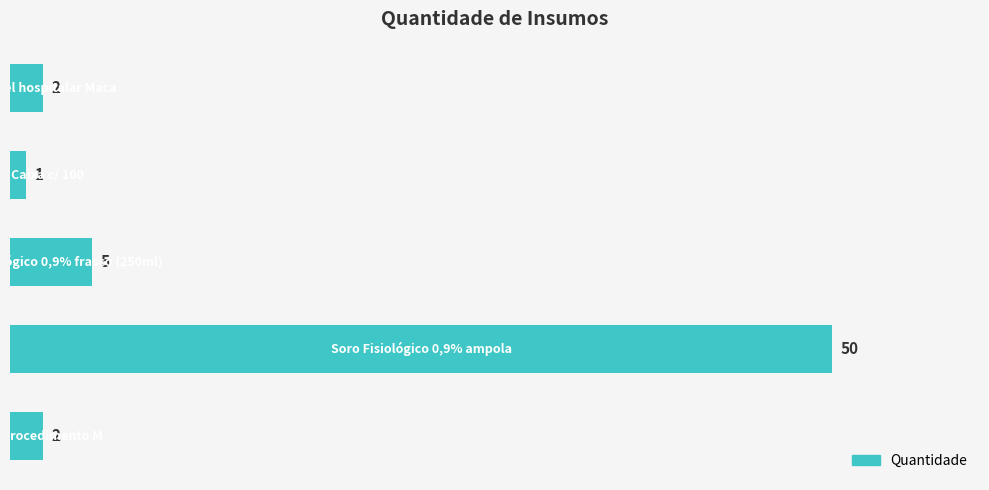

What is the difference between the maximum and second lowest values?

48